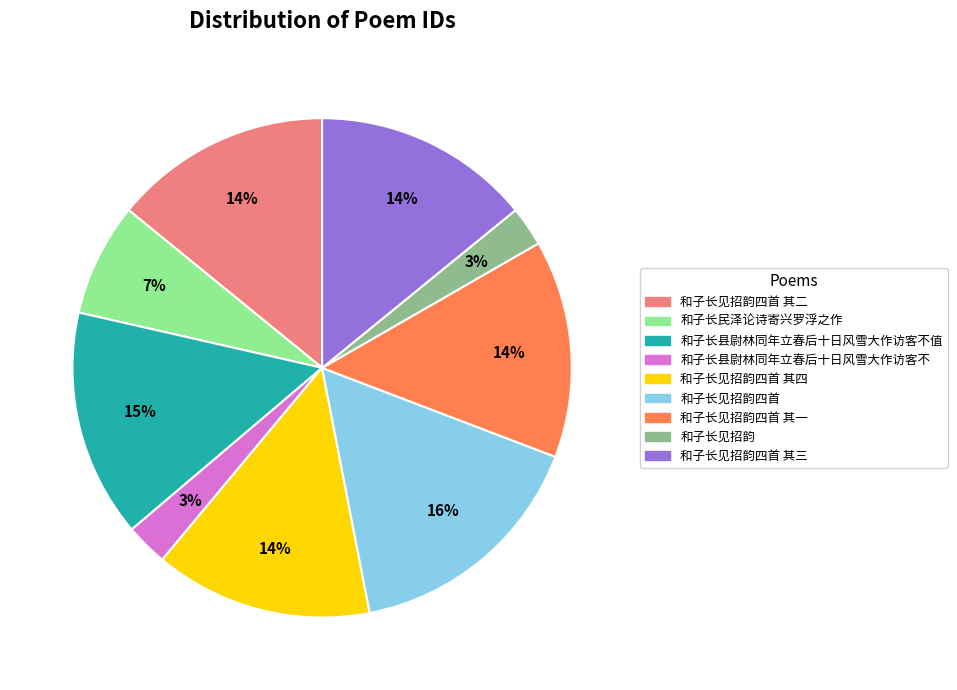

To the nearest percent, what is the average slice percentage?

11%